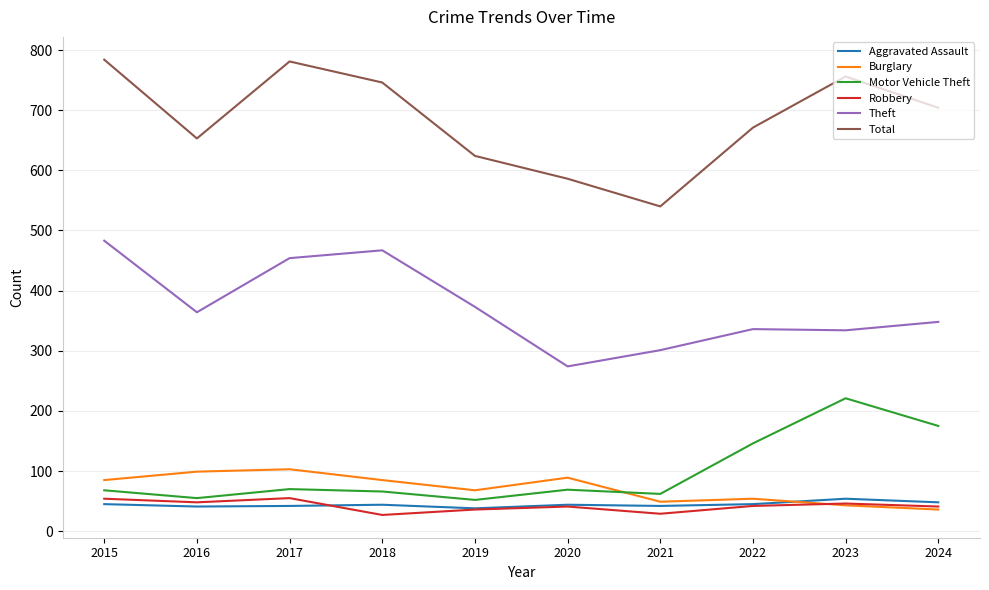

Read the Total value at 2020, to the nearest 5.

585